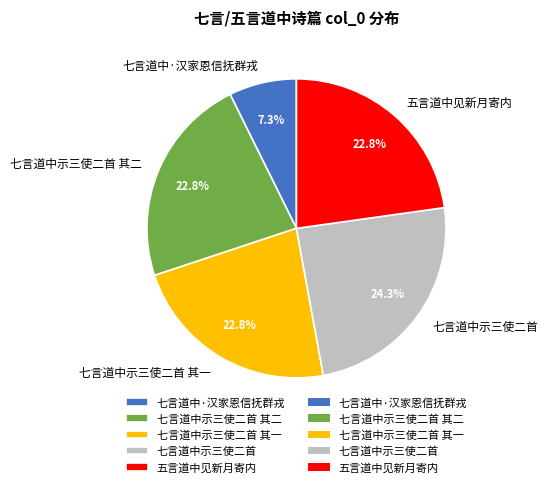

To the nearest percent, what is the difference between the 七言道中示三使二首 and 七言道中·汉家恩信抚群戎 slice percentages?

17%